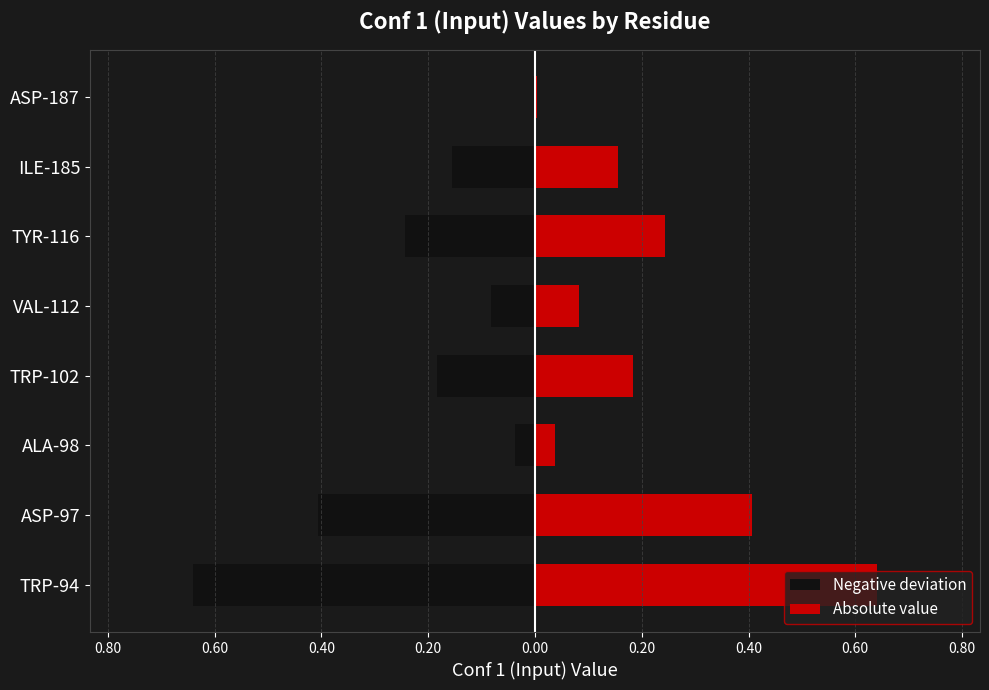

At ASP-187, list the series in order from smallest to largest.

Negative deviation, Absolute value